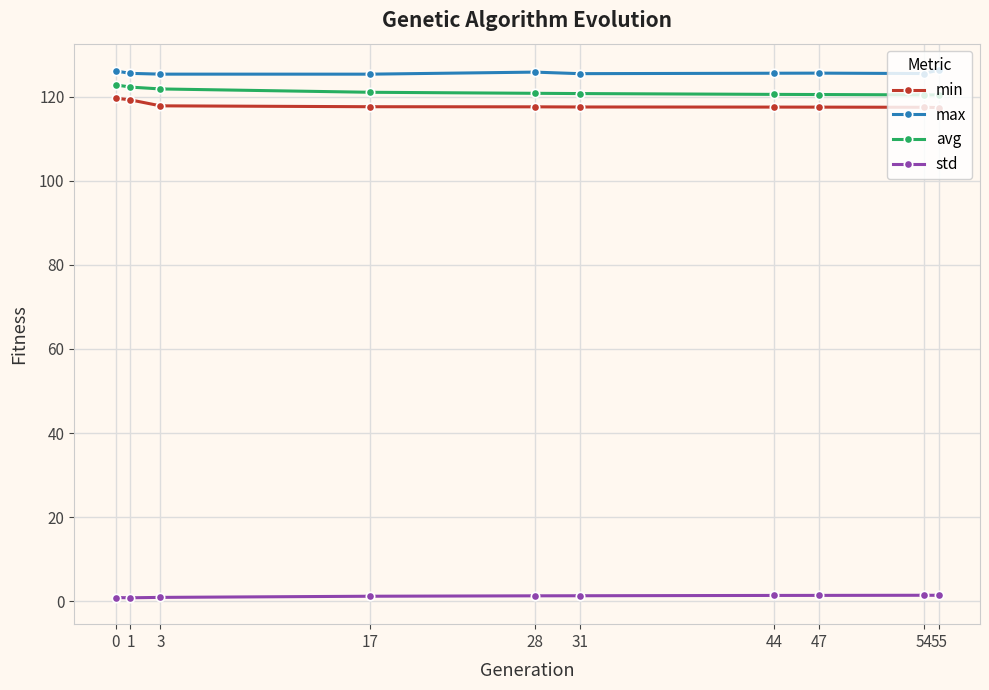

How many lines are shown in the chart?

4